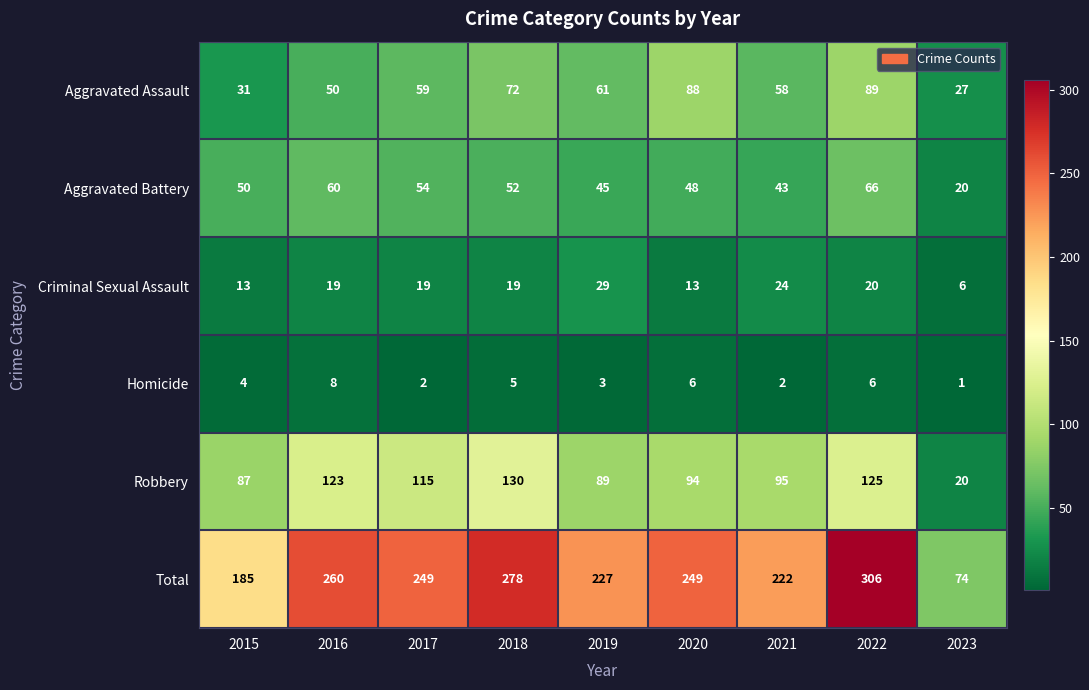

The Homicide series shows 10 at 2020. True or false?

False